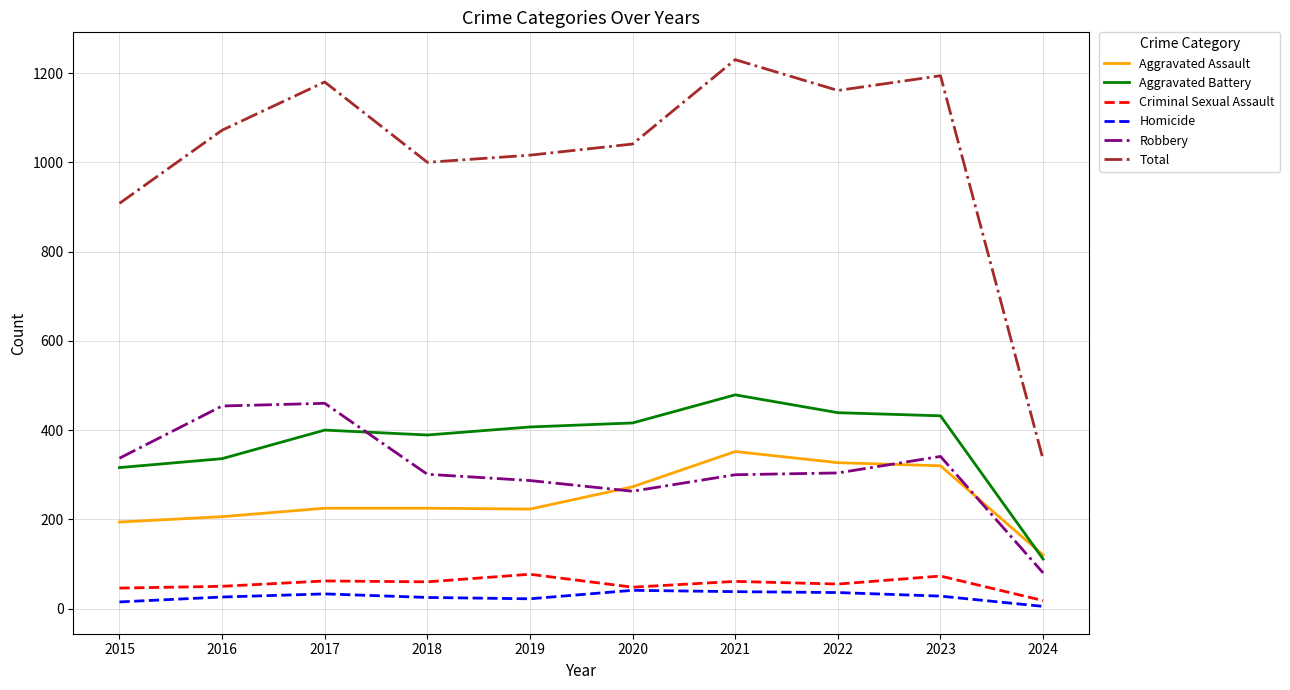

How many series are shown in this chart?

6